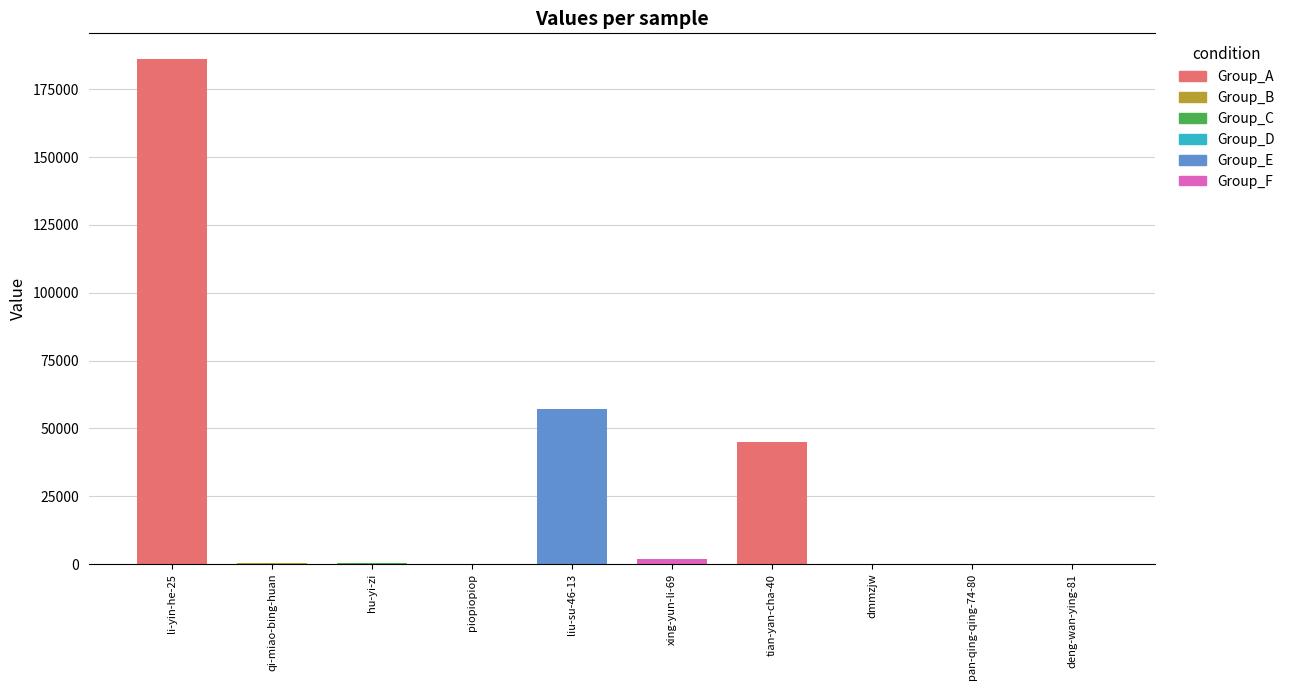

What is the sum of the values at piopiopiop and dmmzjw?

101